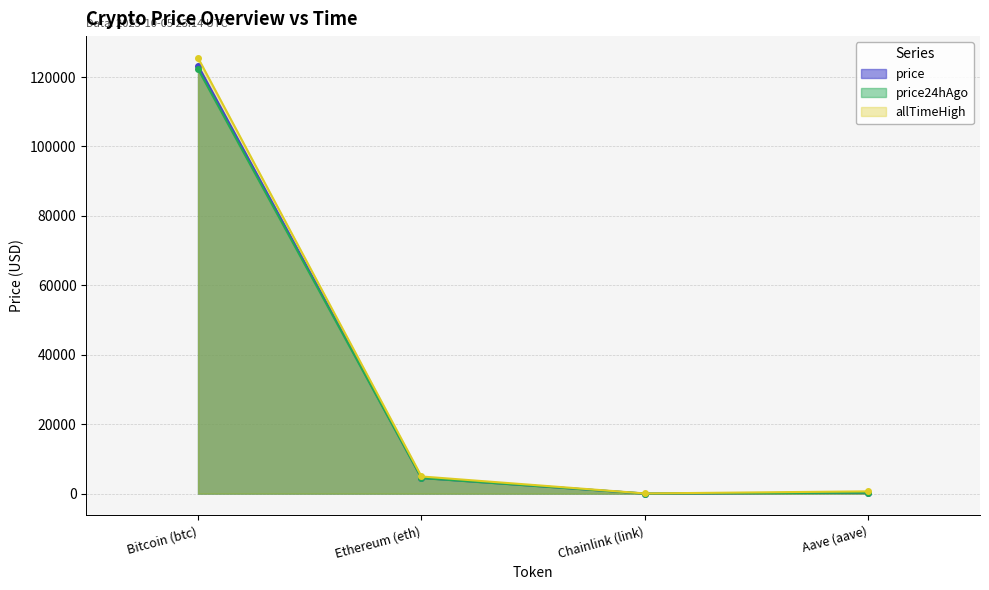

Rank the series at Ethereum (eth) from lowest to highest value.

price24hAgo, price, allTimeHigh